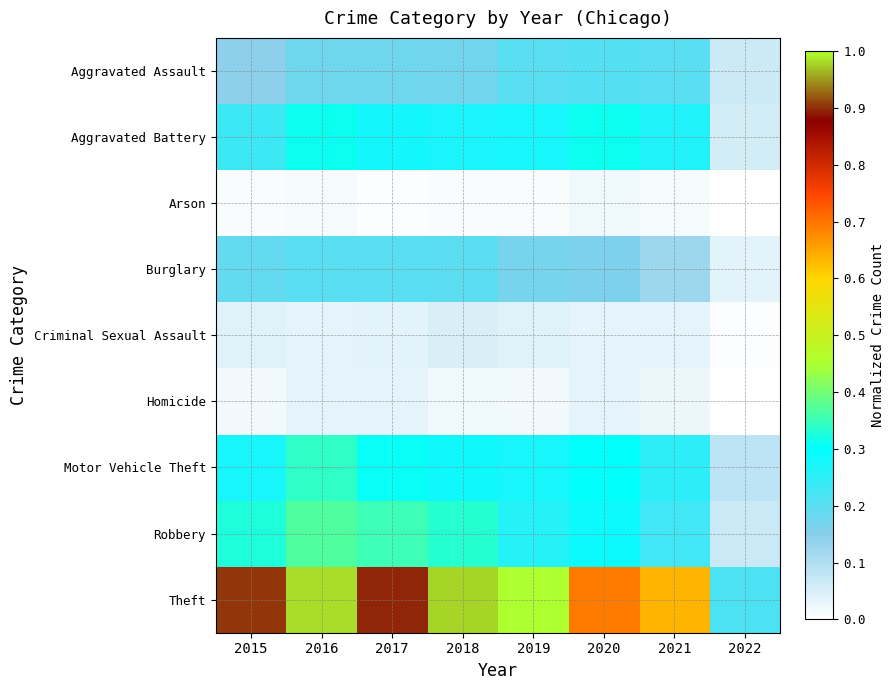

At how many categories does at least one series exceed 0?

8